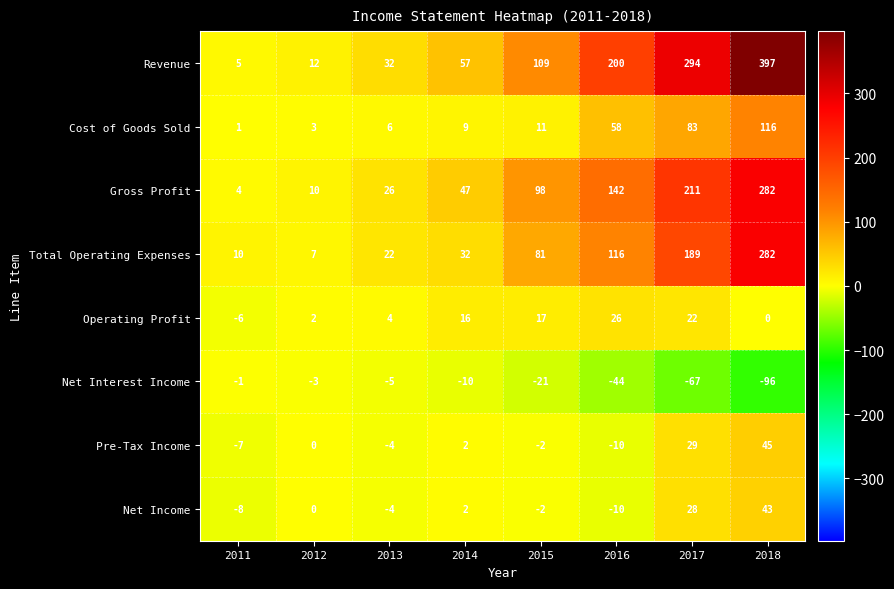

Count the number of categories in the chart.

8